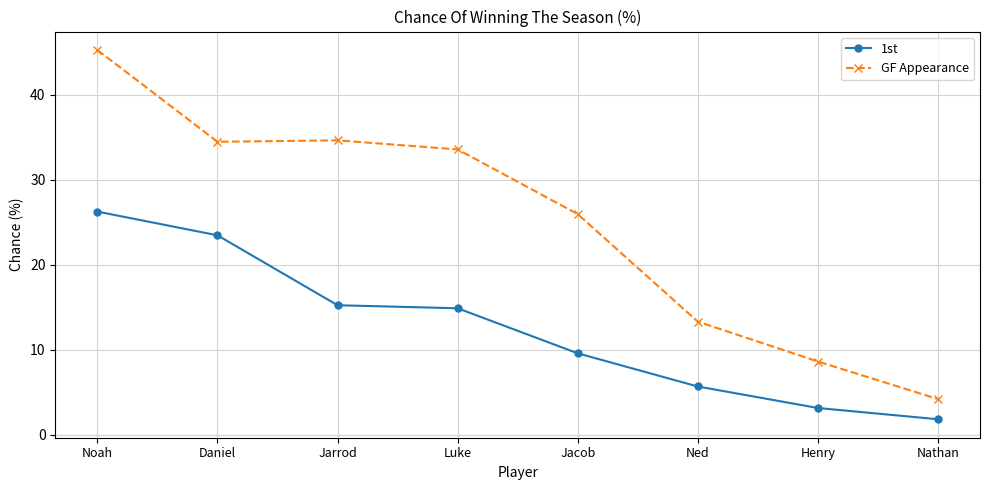

Does the chart display data point markers on the line(s)?

Yes